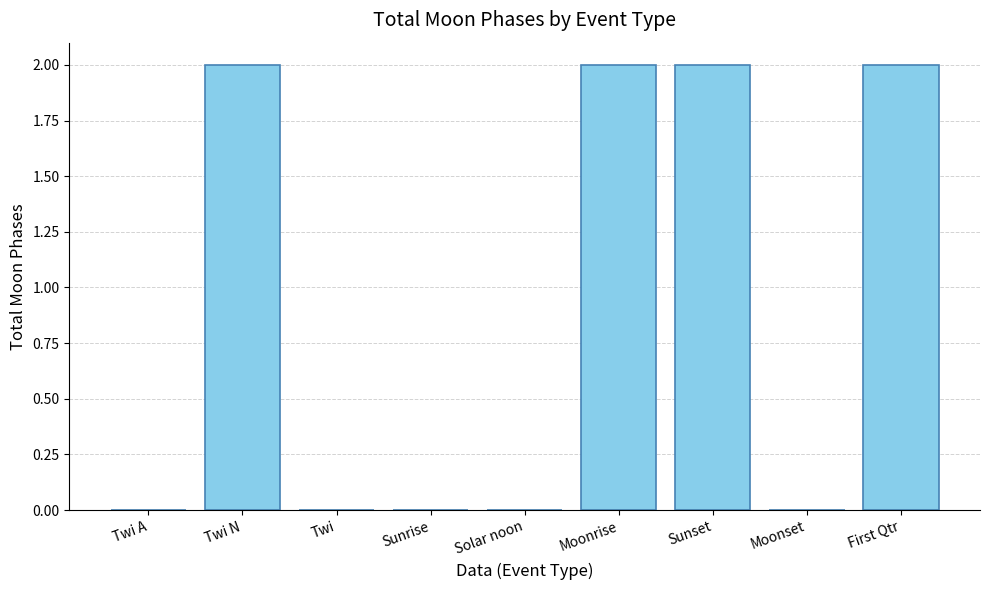

Which has a higher value, Twi N or Twi A?

Twi N